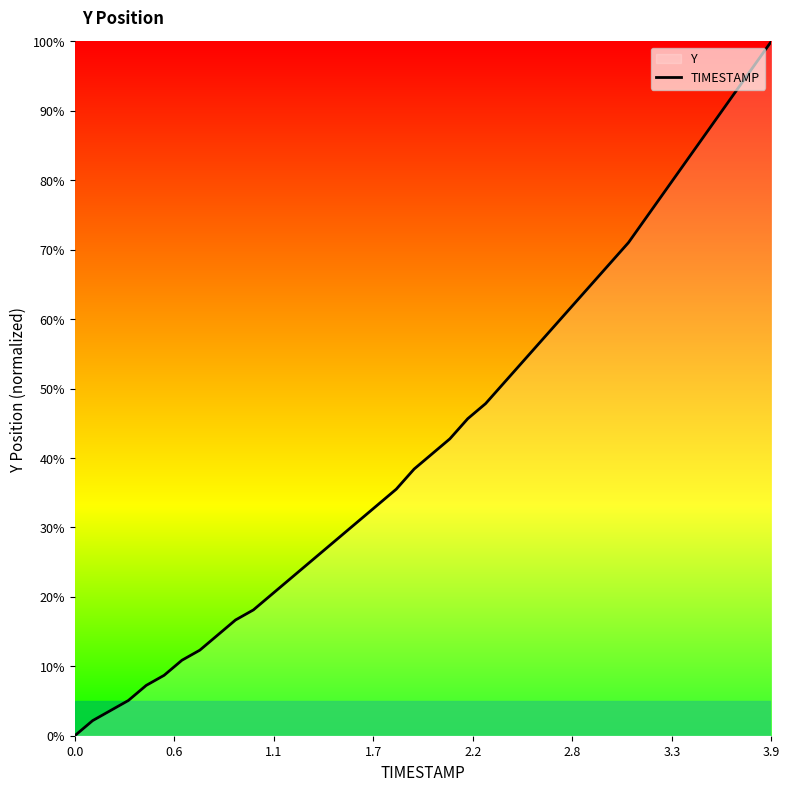

Is it true that the value at 3.9 is 100.0?

True